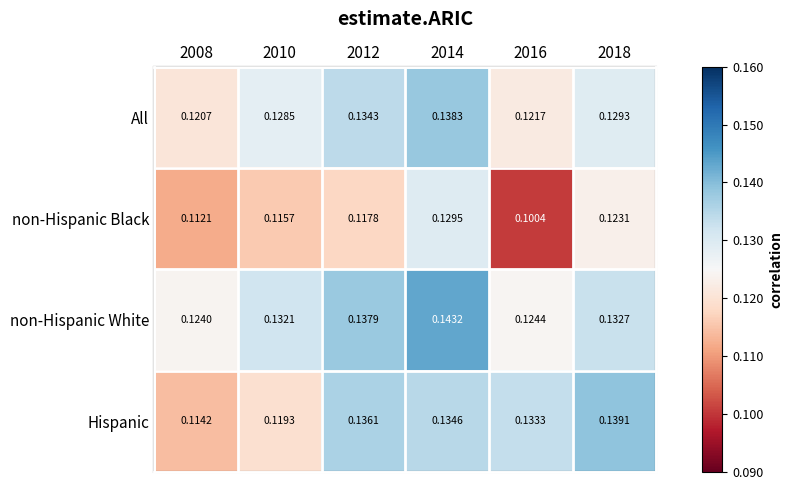

Which series has the widest spread of values?

non-Hispanic Black